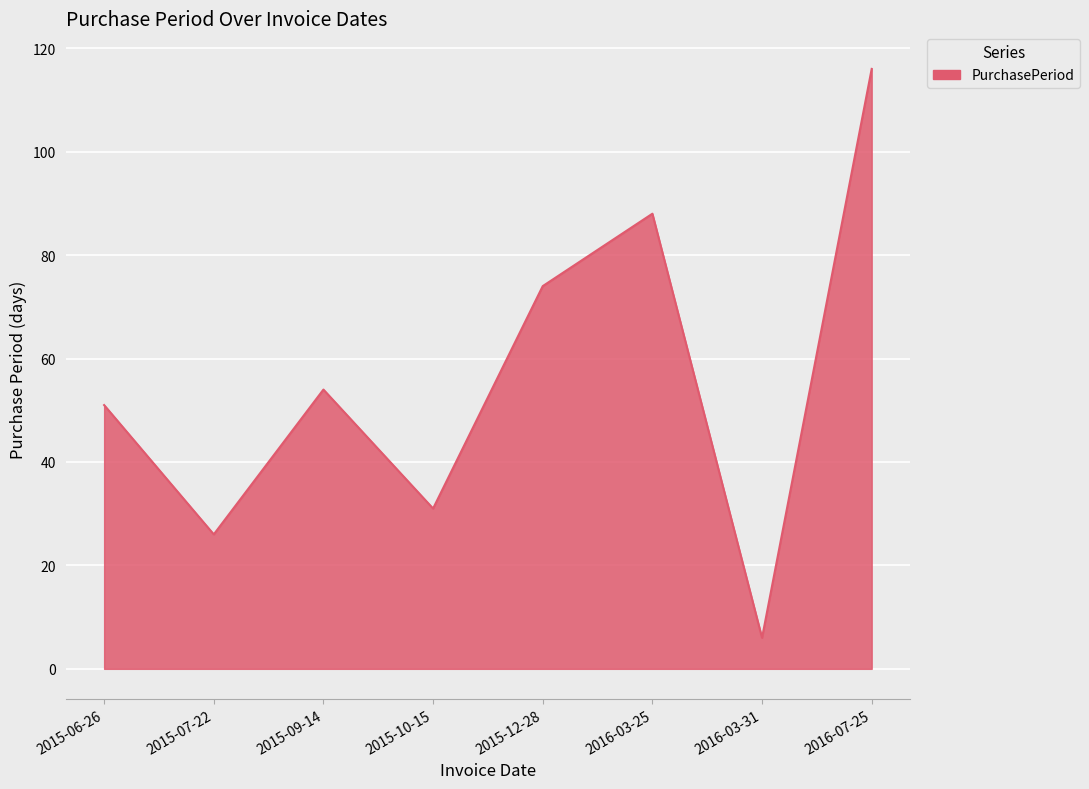

The value at 2015-12-28 is 74. True or false?

True